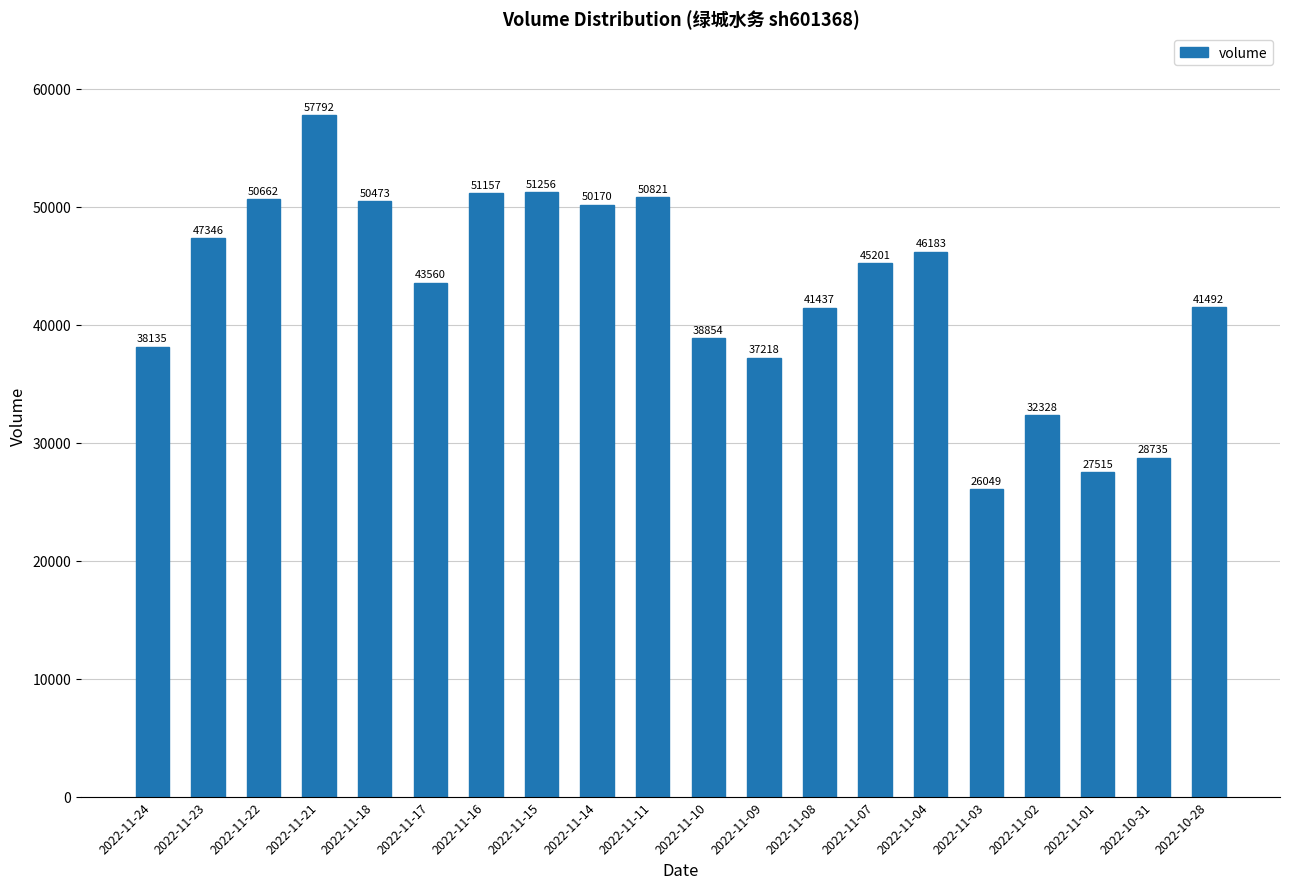

What is the sum of the values at 2022-11-10 and 2022-11-02?

71182